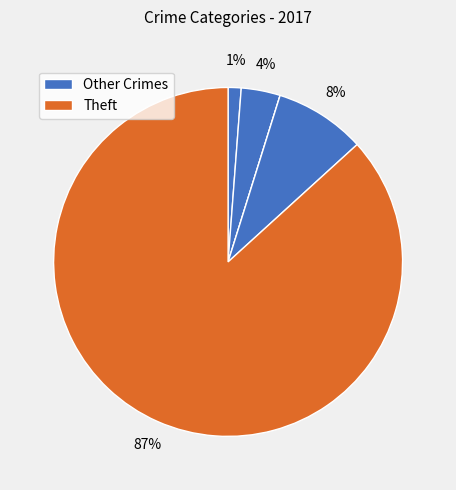

How many slices are in this pie chart?

5